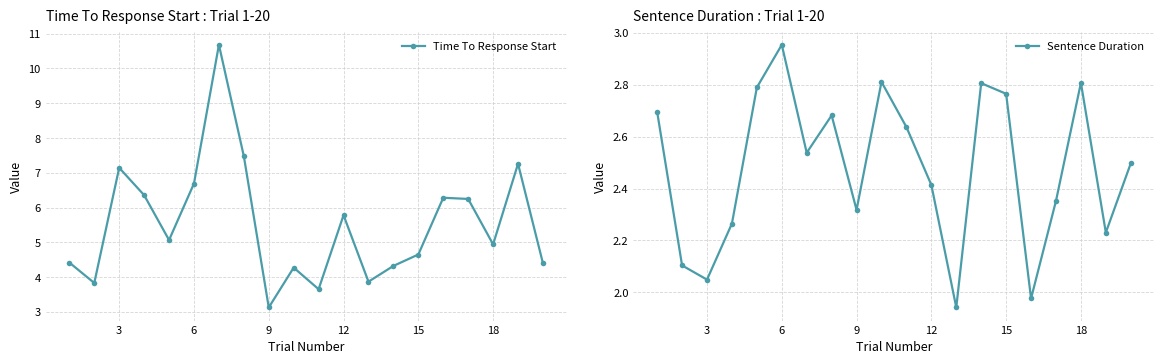

Which category has the highest value in the Sentence Duration series?

6